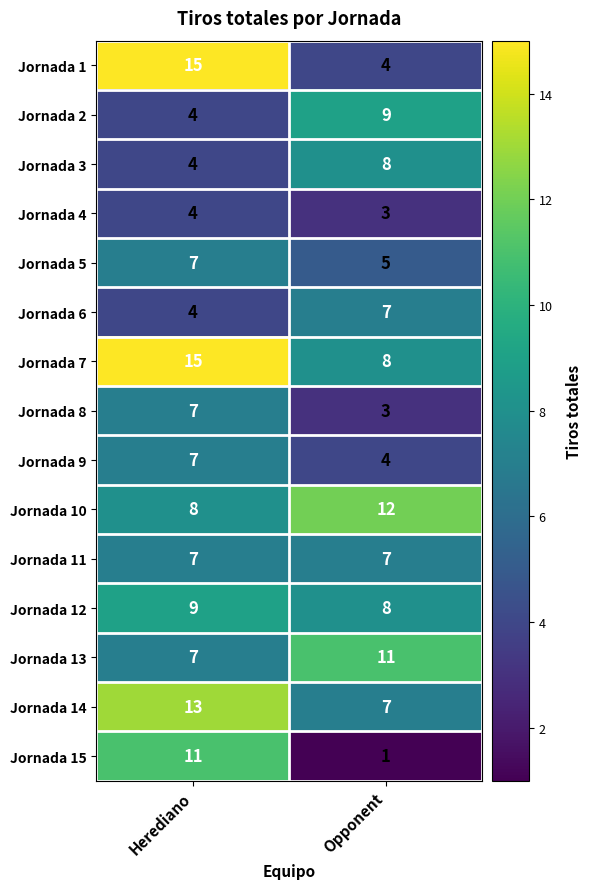

What is the average value of the Jornada 3 series?

6